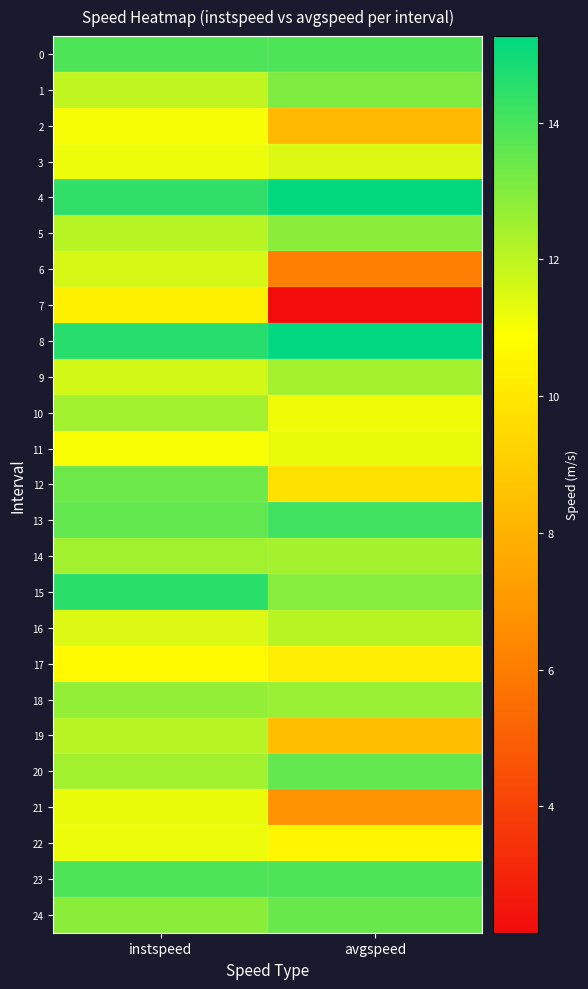

Count the number of categories in the chart.

2